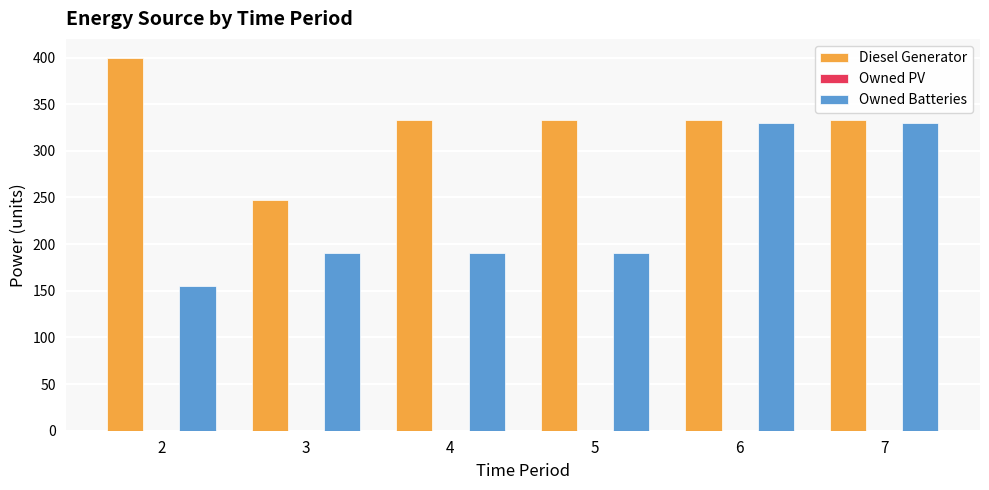

What is the average value of the Diesel Generator series?

329.8